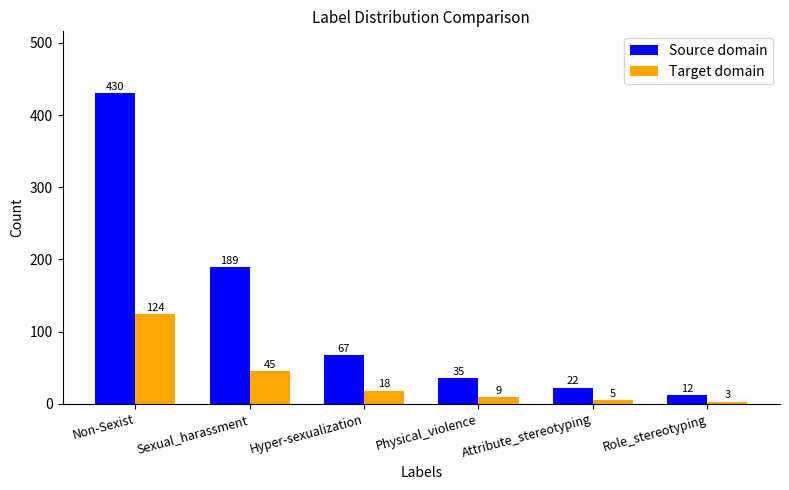

At Attribute_stereotyping, list the series in order from largest to smallest.

Source domain, Target domain